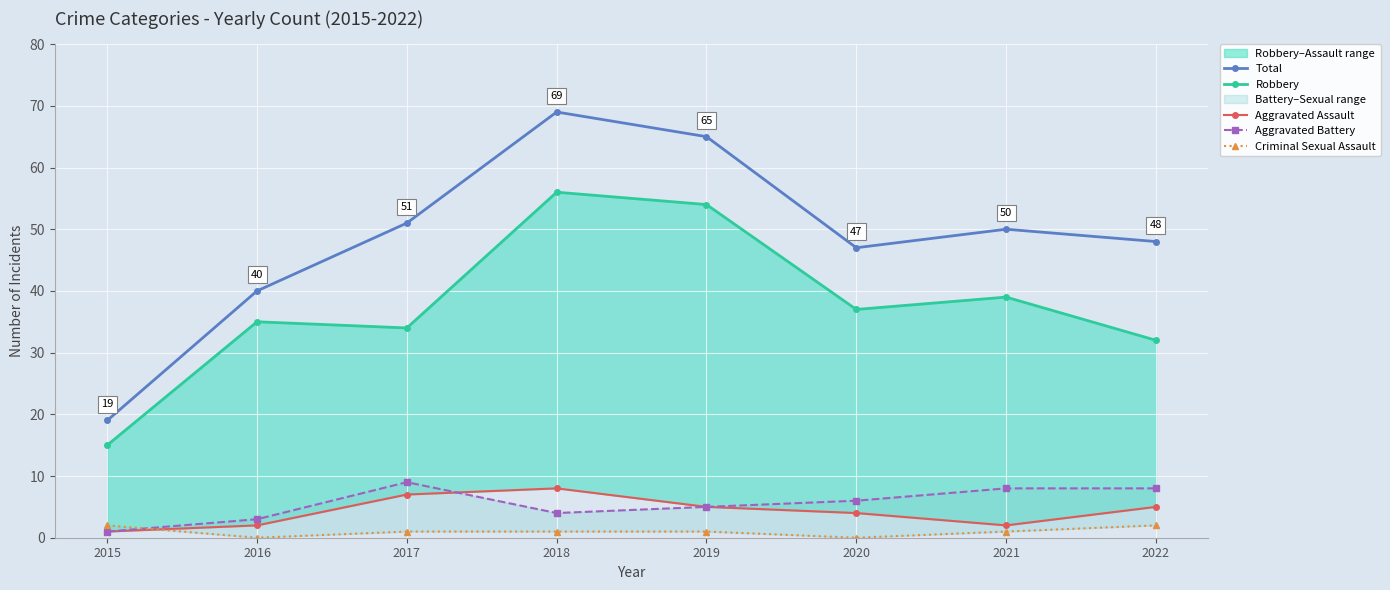

True or false: Robbery and Aggravated Battery intersect in this chart.

False